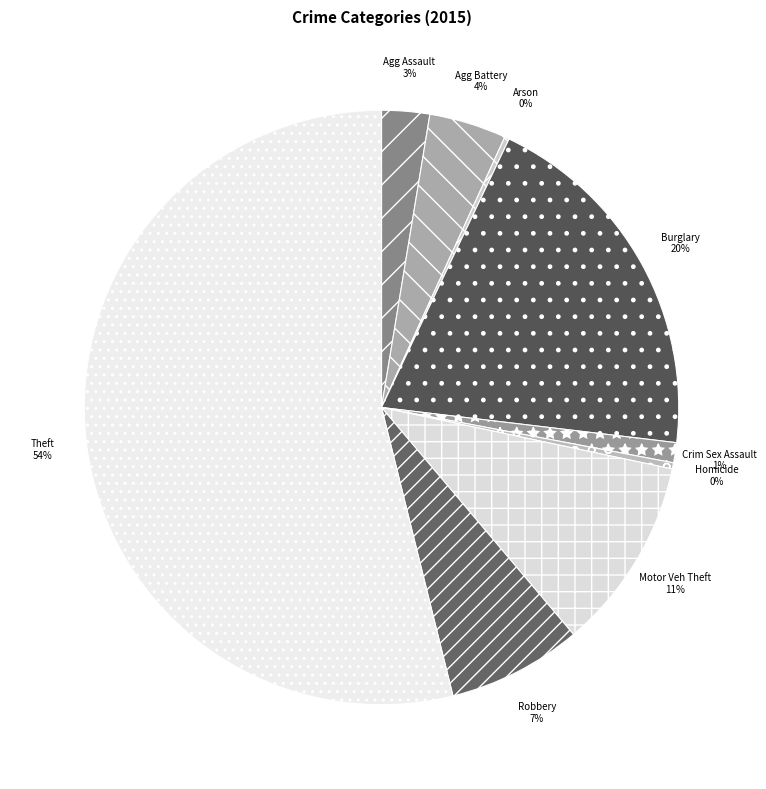

Is it true that Theft is 54% of the pie?

True